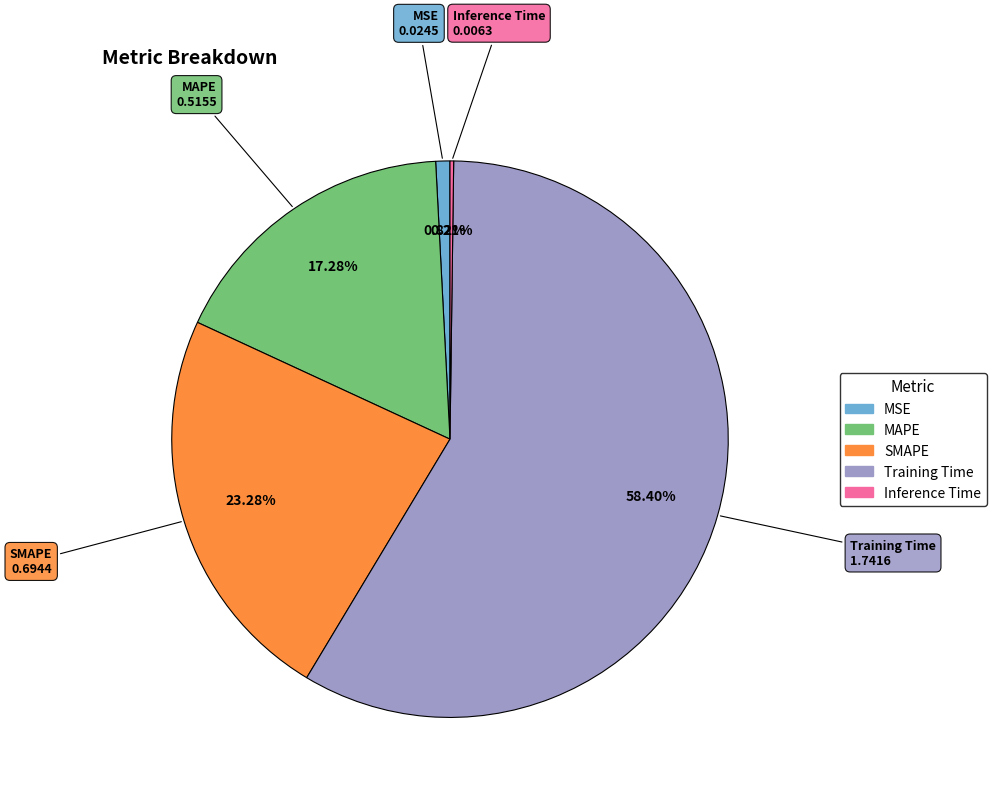

To the nearest percent, what portion does Training Time represent?

58%